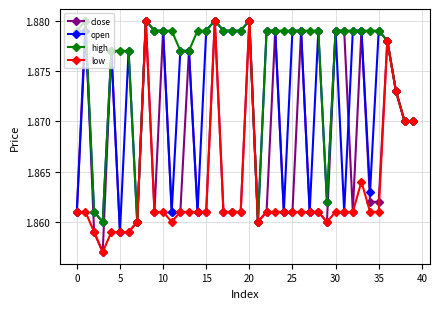

Is this an area chart (filled region under the line)?

No